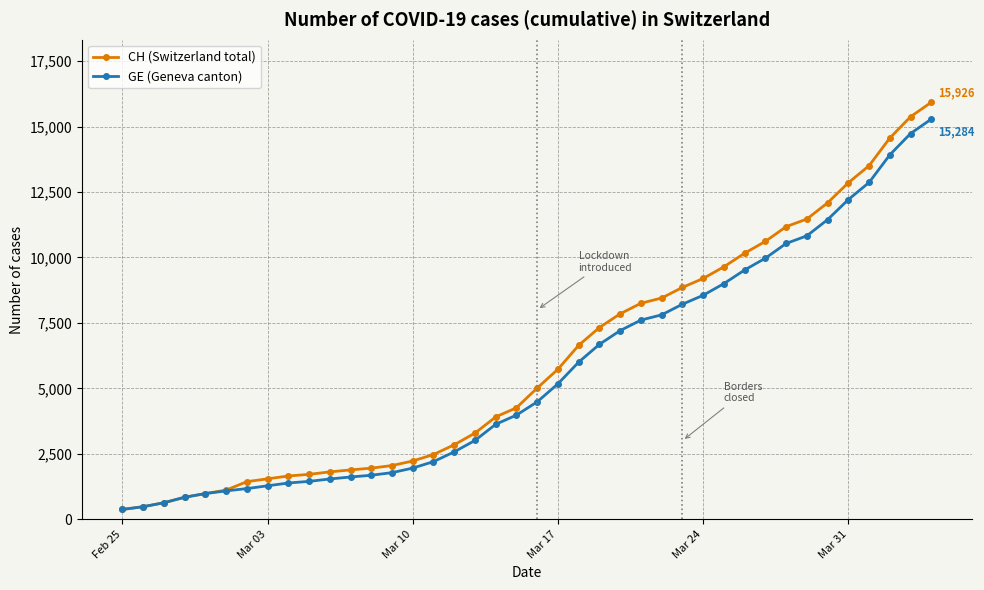

What is the maximum value for GE (Geneva canton)?

15284